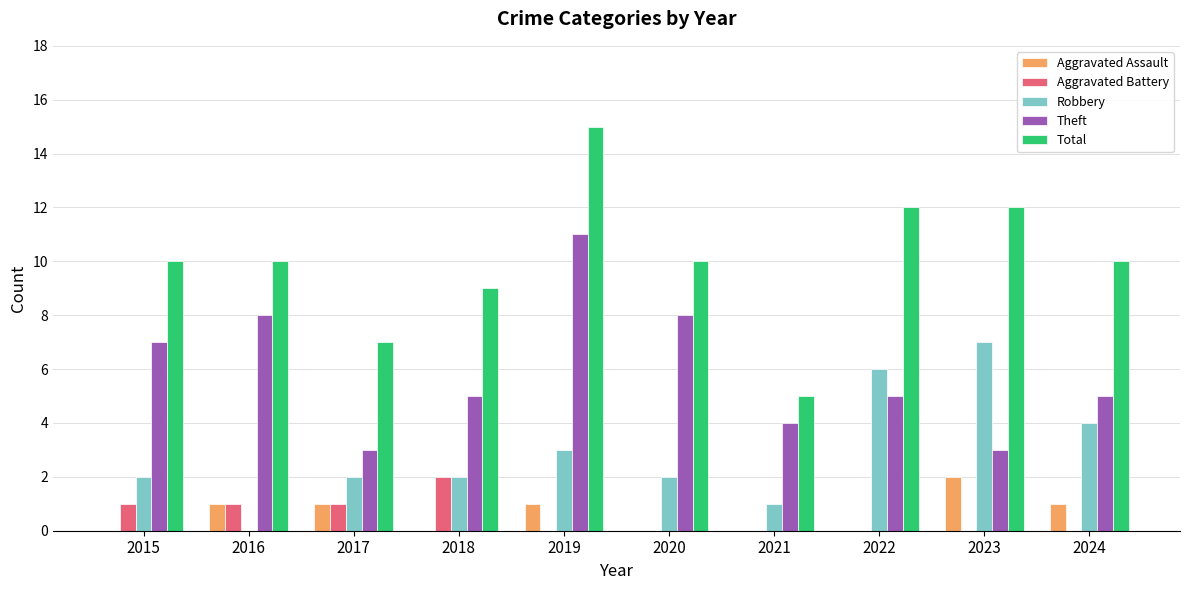

What is the sum of the Total values at 2021 and 2022?

17